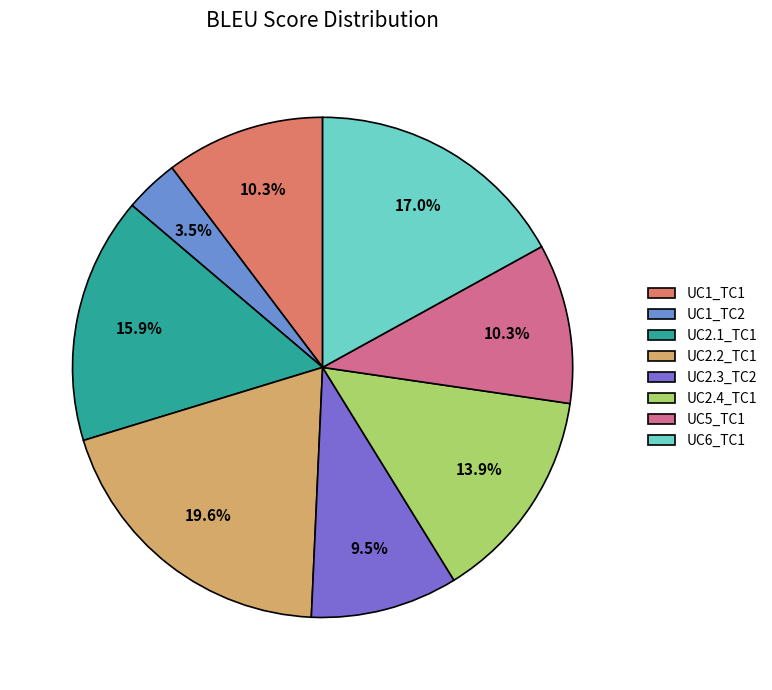

Between UC6_TC1 and UC2.2_TC1, which is larger?

UC2.2_TC1